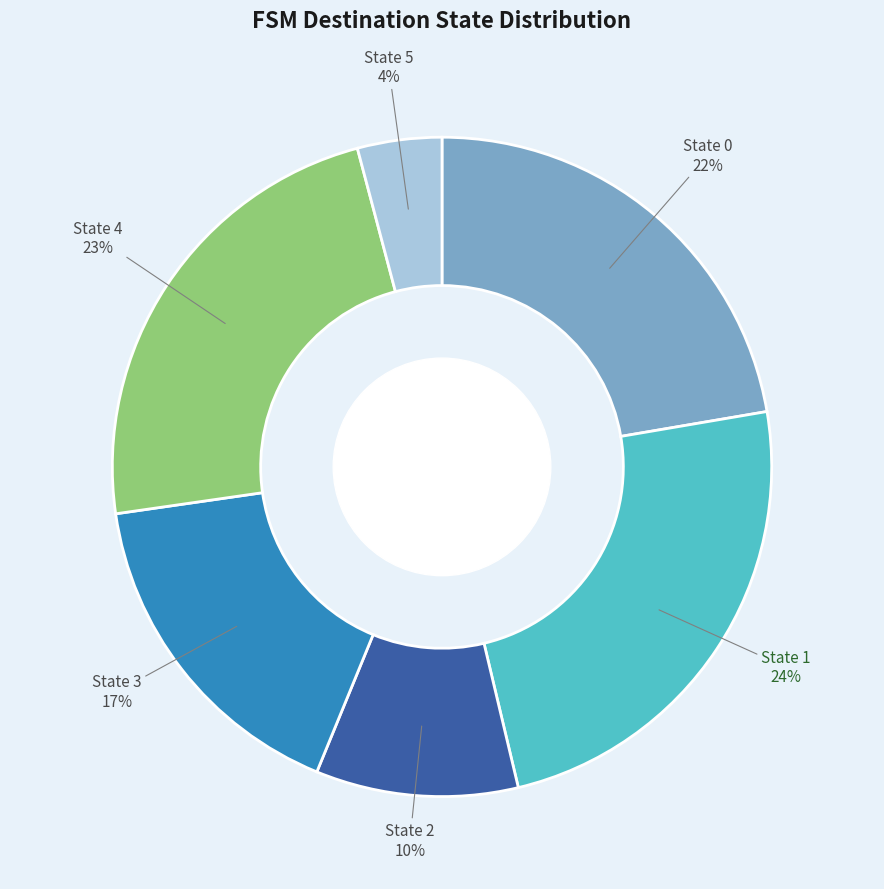

Does any single category account for the majority?

No